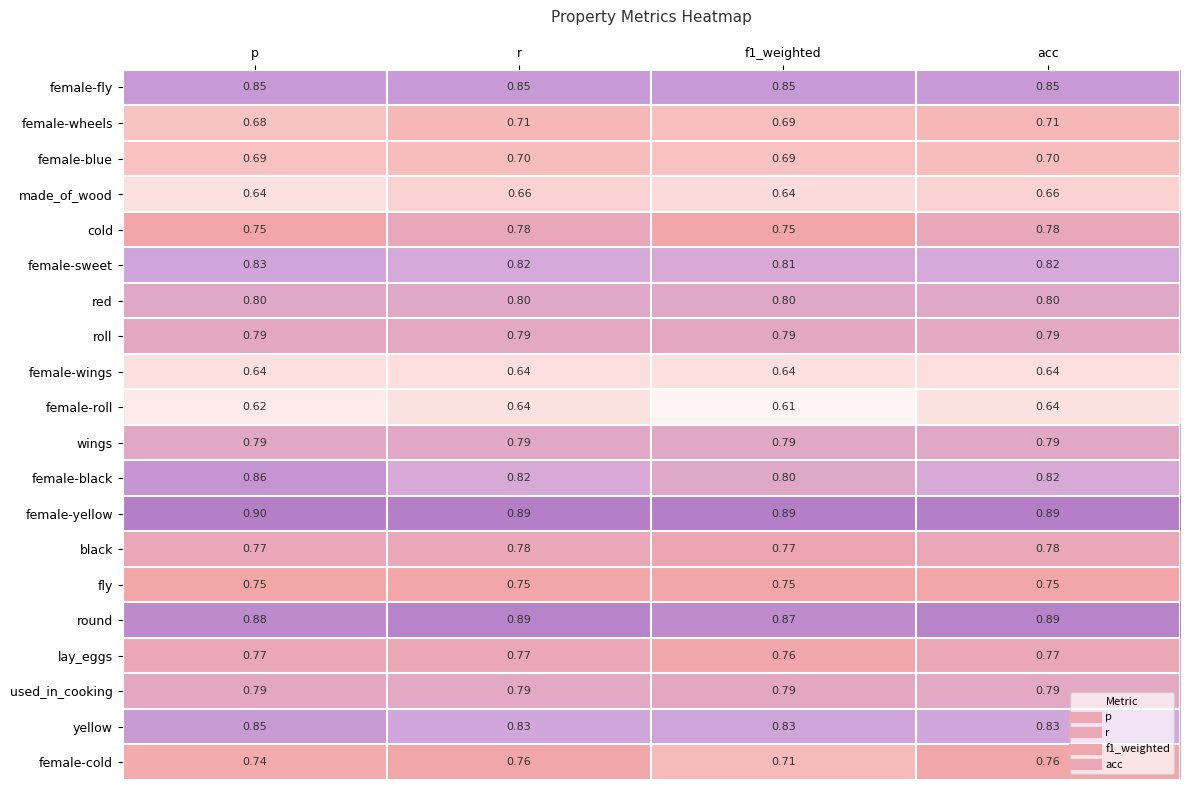

What is the total value across all series at p?

15.4